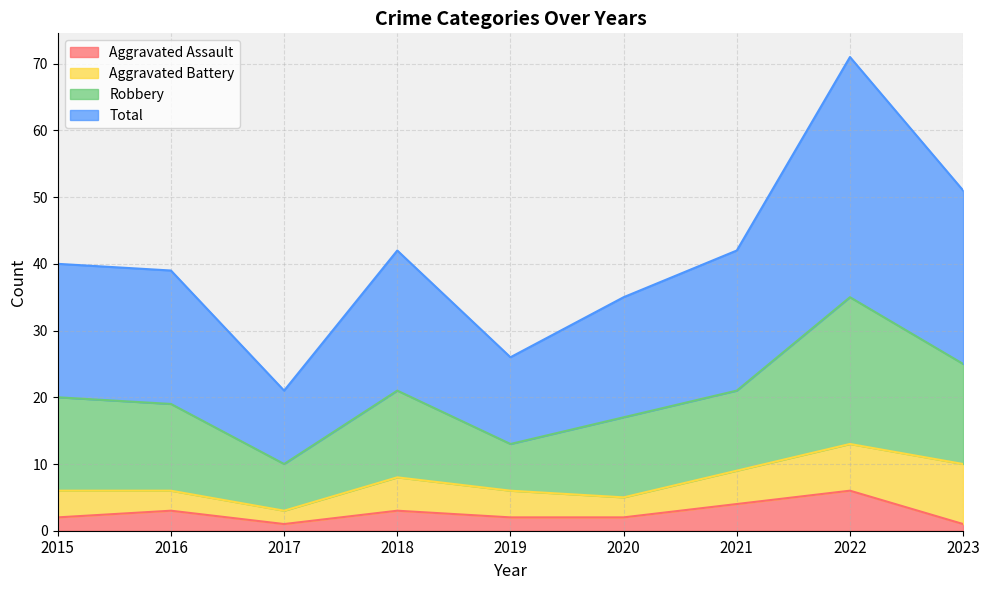

What is the sum of all Aggravated Assault values?

24